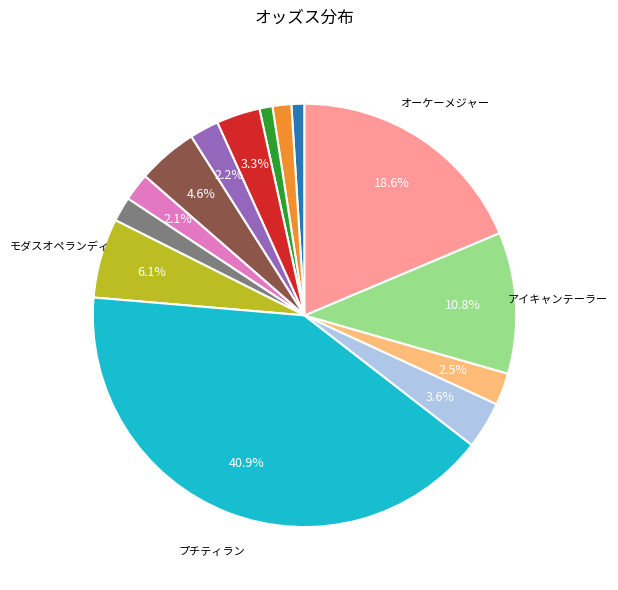

Is there a majority slice in this chart?

No